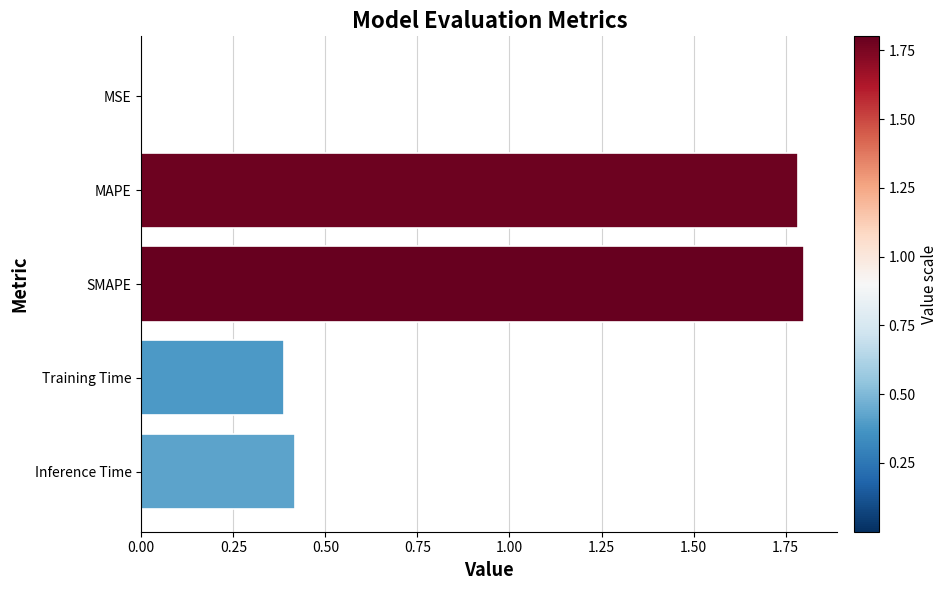

What is the sum of the values at MAPE and SMAPE?

3.6